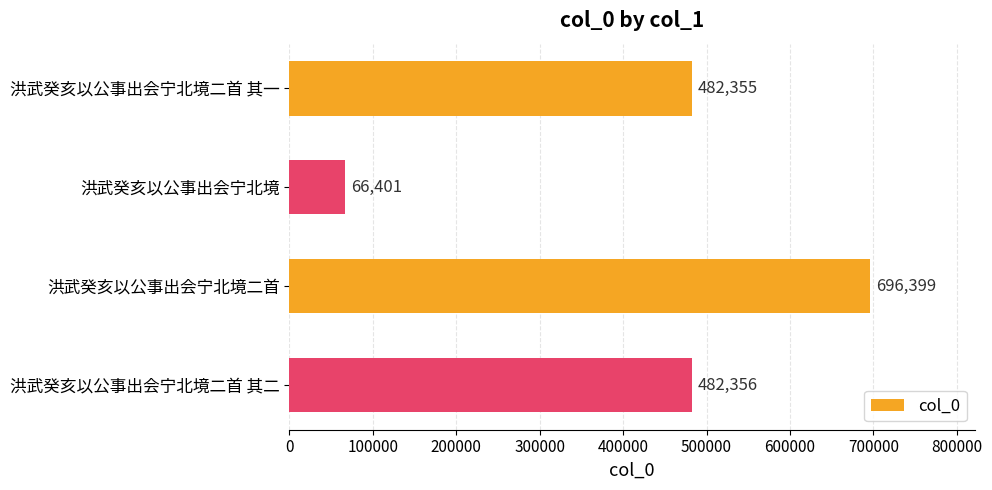

List the labels in order of value, largest first.

洪武癸亥以公事出会宁北境二首, 洪武癸亥以公事出会宁北境二首 其二, 洪武癸亥以公事出会宁北境二首 其一, 洪武癸亥以公事出会宁北境